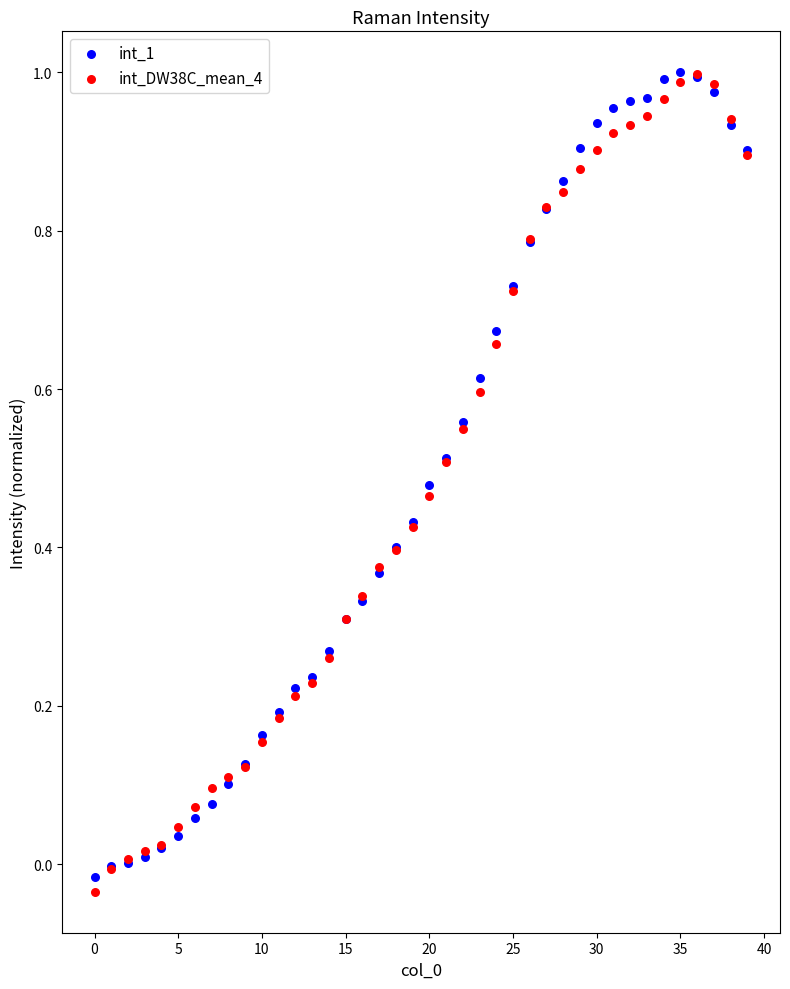

What are all the series names shown in the legend?

int_1, int_DW38C_mean_4